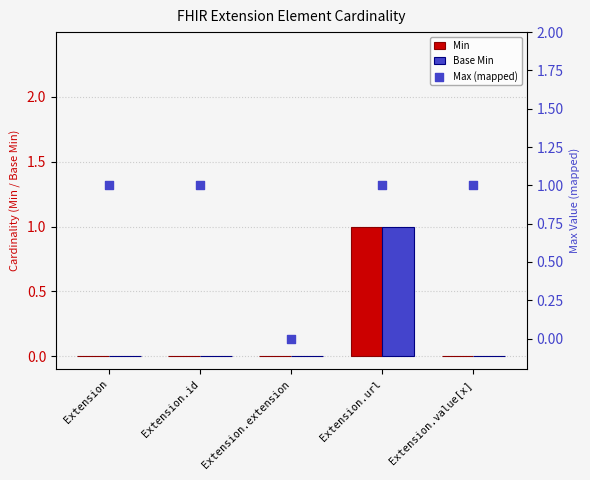

Which series has the largest total across all categories?

Max (mapped)